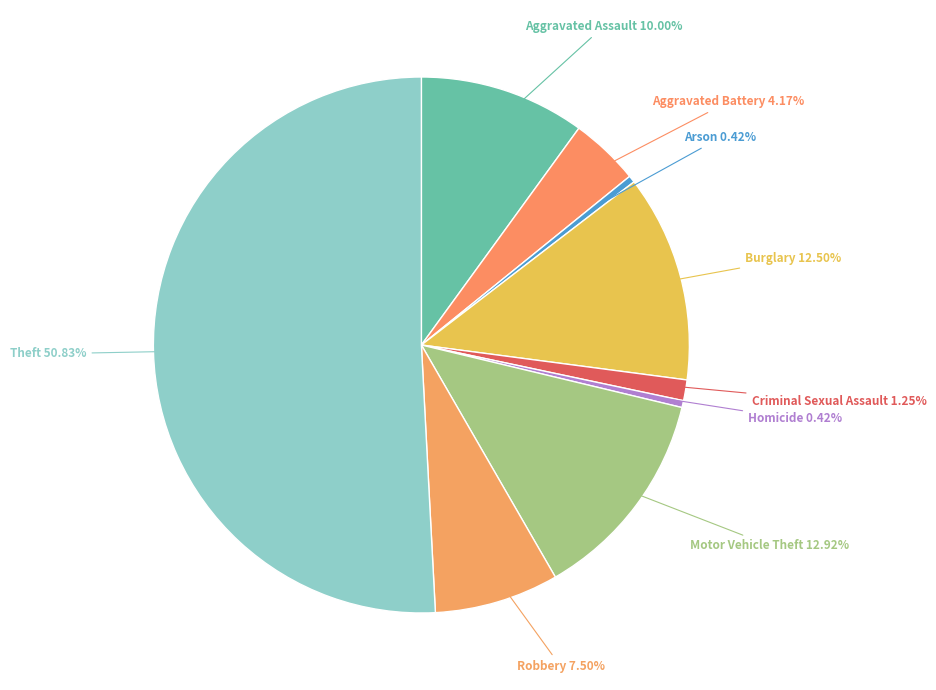

To the nearest percent, what is the combined percentage of Homicide and Robbery?

8%